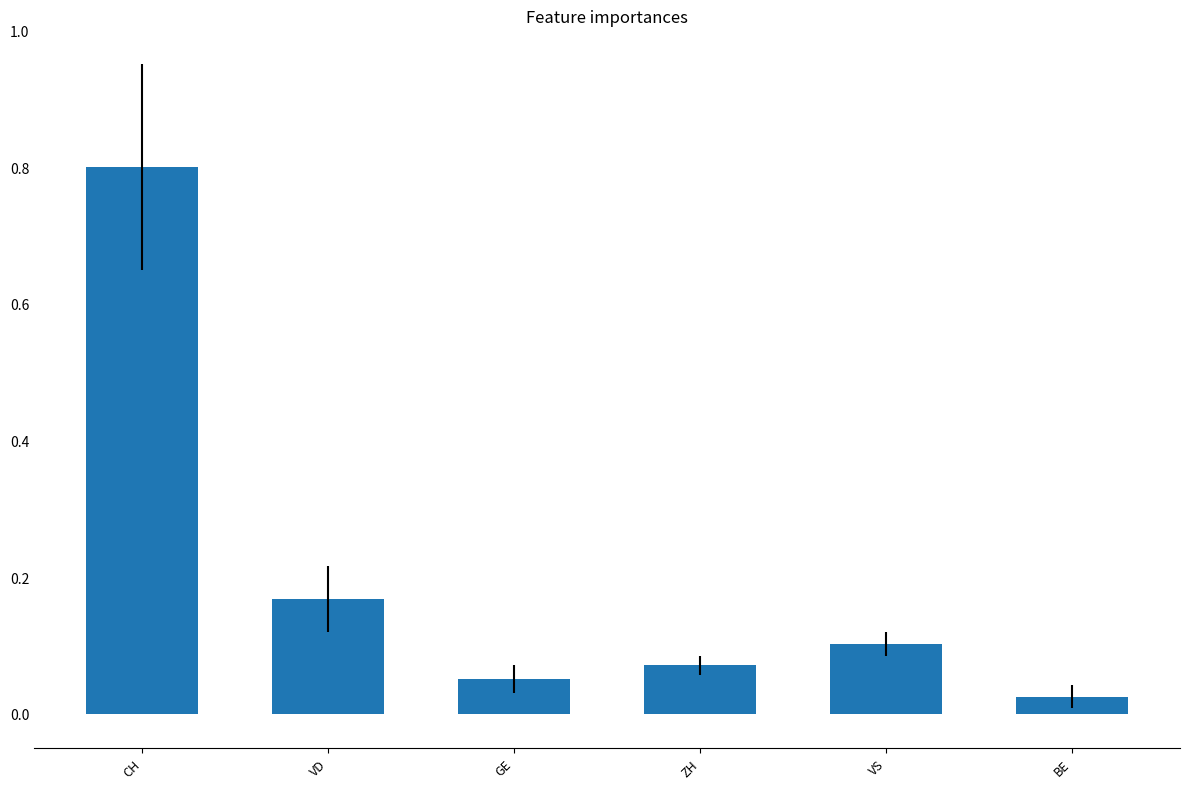

Where is the data nearest to the value 0?

BE